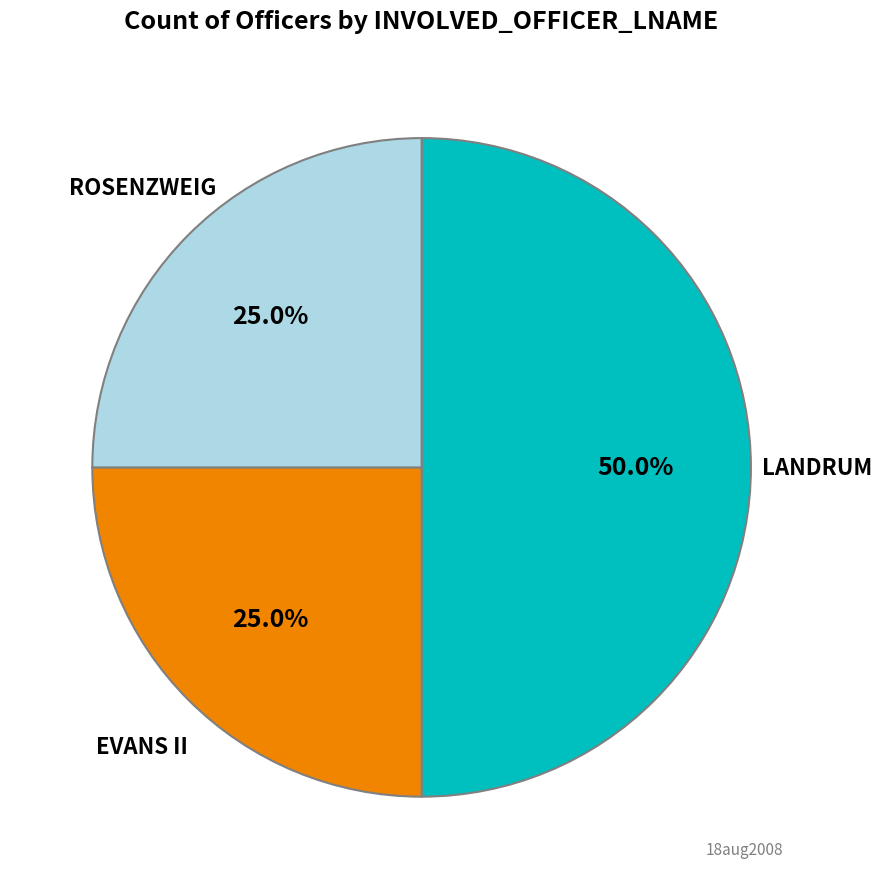

How many slices are in this pie chart?

3